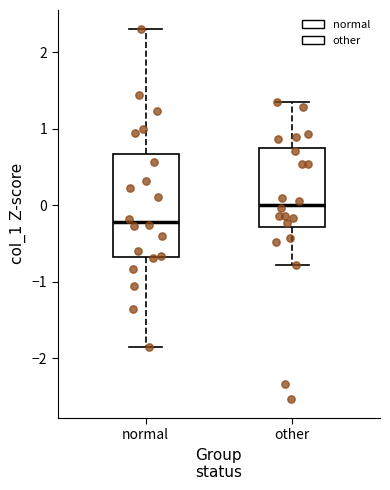

Which box is the tallest, from its lower edge to its upper edge?

normal